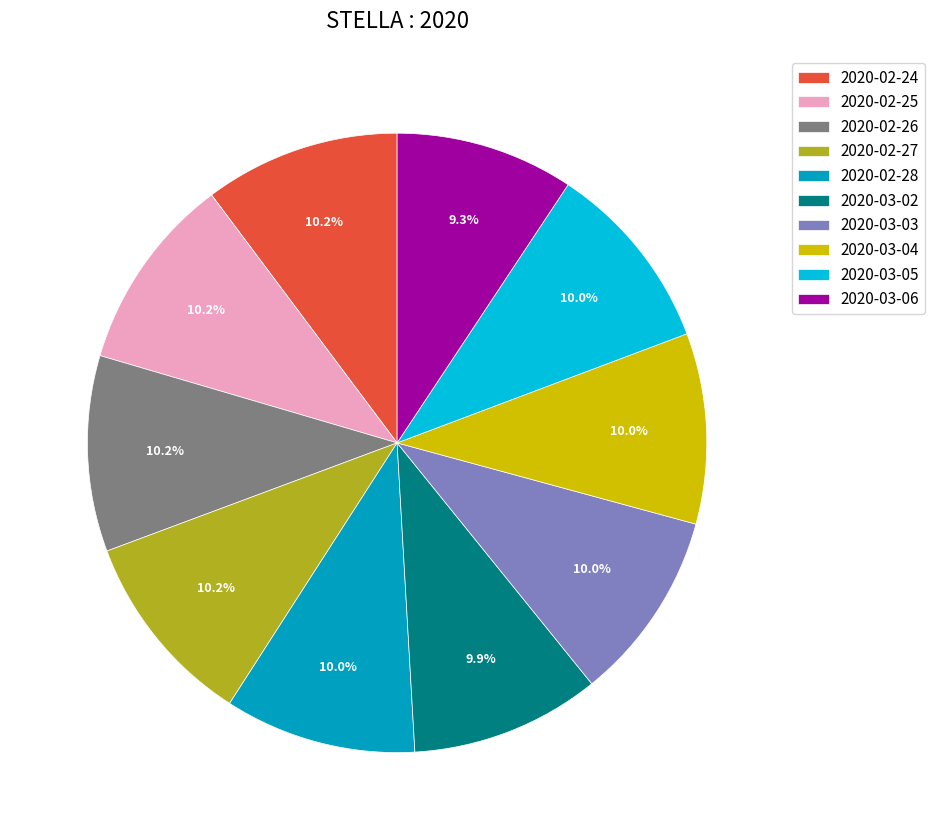

Which category has the smallest portion of the pie?

2020-03-06